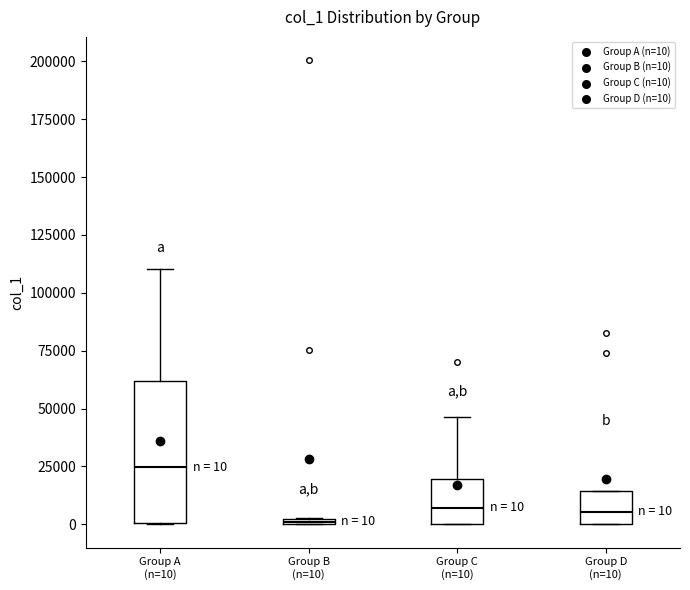

Which box has the highest median line?

Group A (n=10)